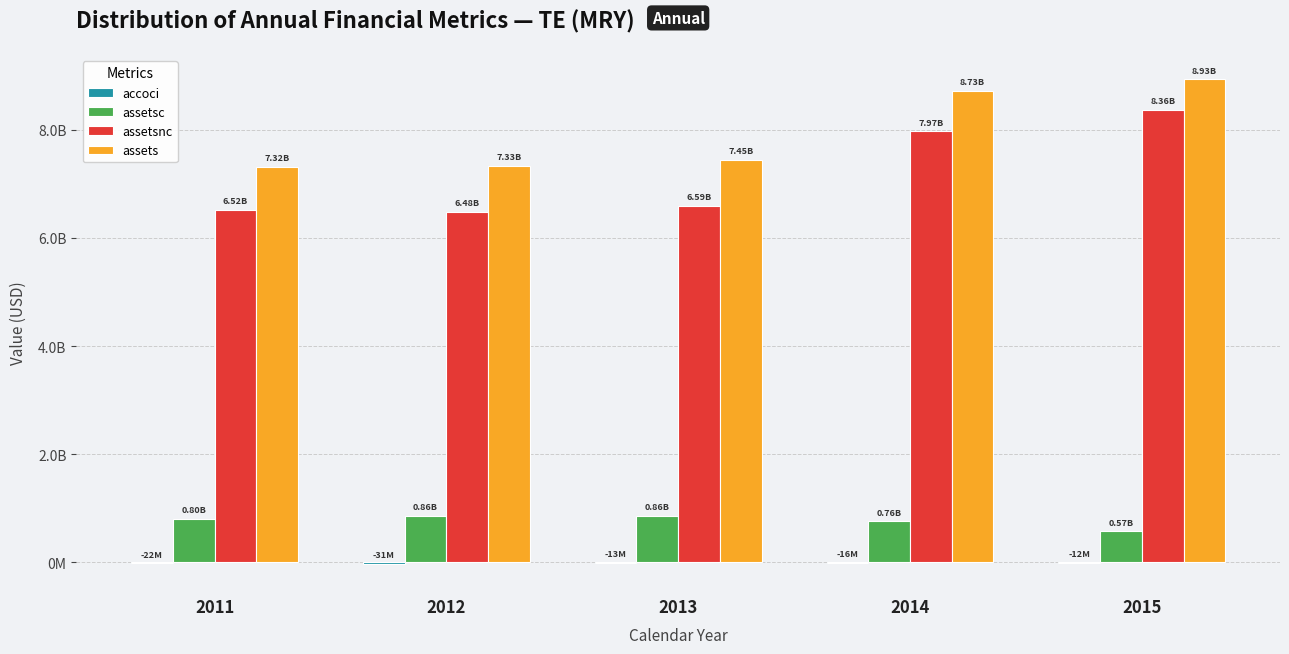

Are the bars grouped side by side (vs. stacked)?

Yes